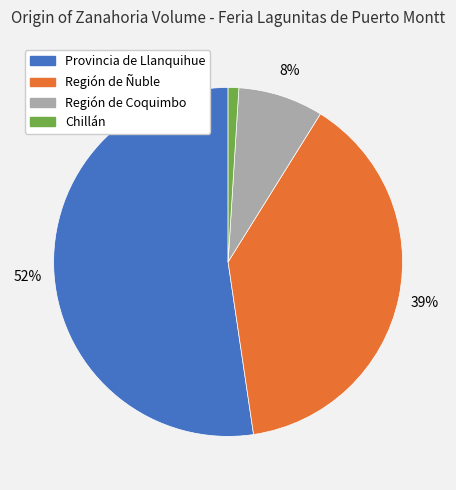

Does any single category account for the majority?

Yes